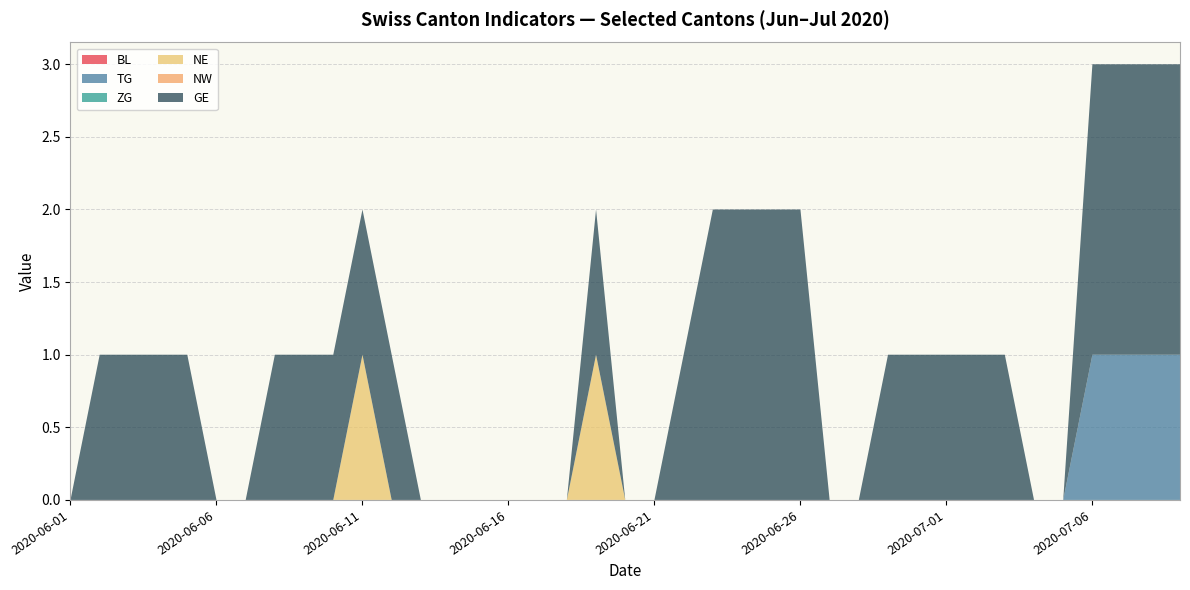

Does the chart have visible grid lines?

Yes